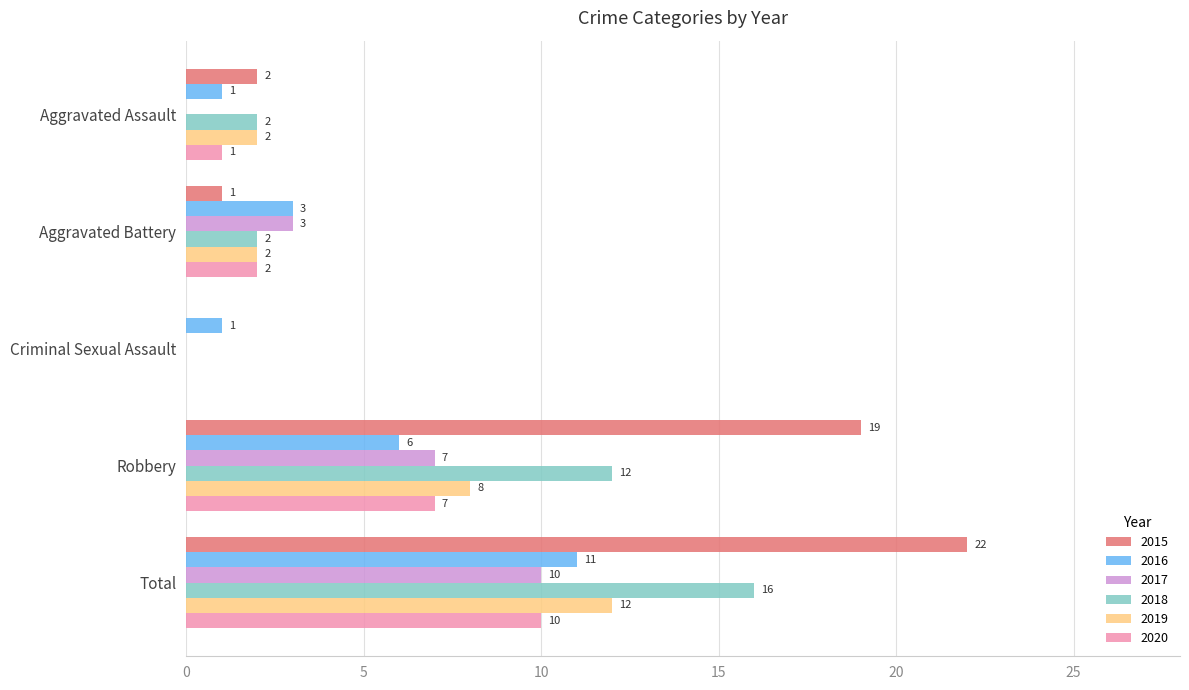

Which series changed the most between Aggravated Assault and Total?

2015